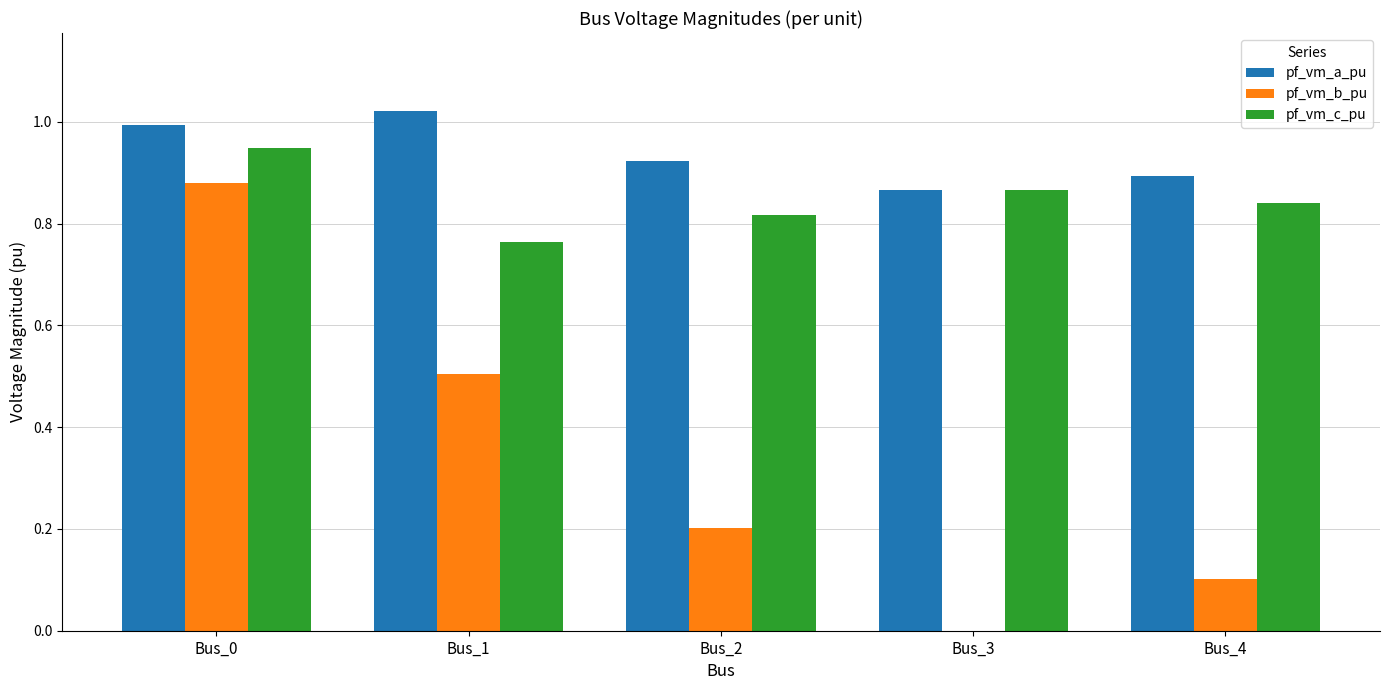

Are the bars grouped side by side (vs. stacked)?

Yes